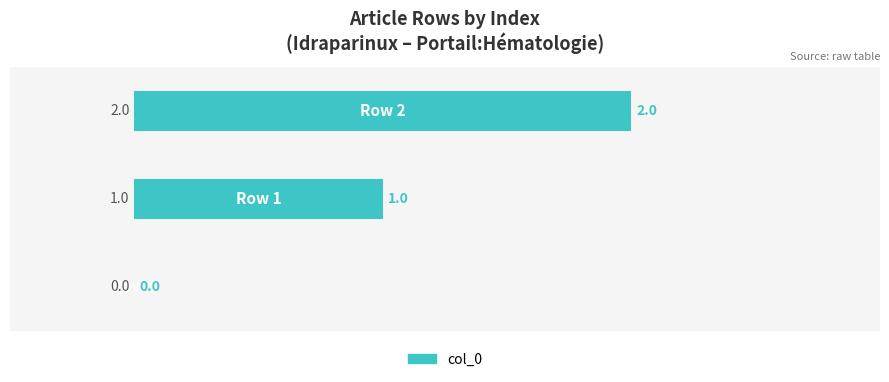

How many values are between 0 and 2?

3